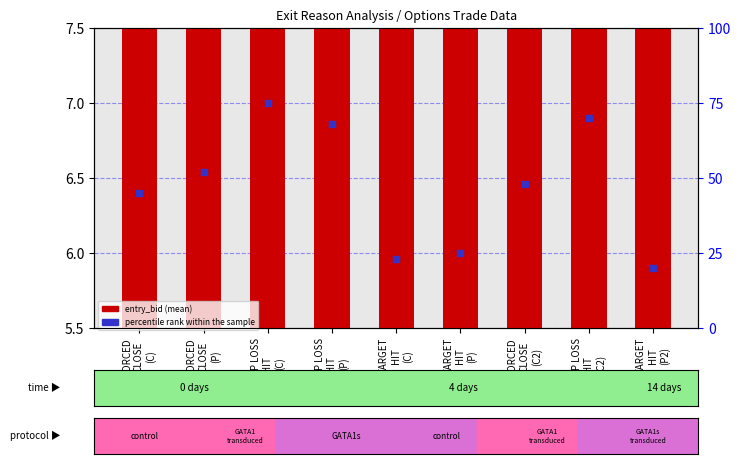

Which series has the widest spread of Y values?

percentile rank within the sample